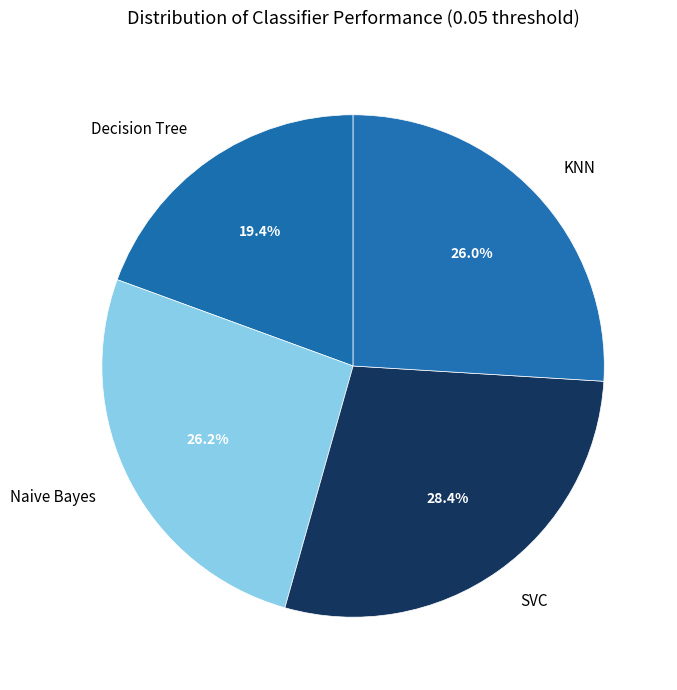

Does SVC represent more than half of the total?

No